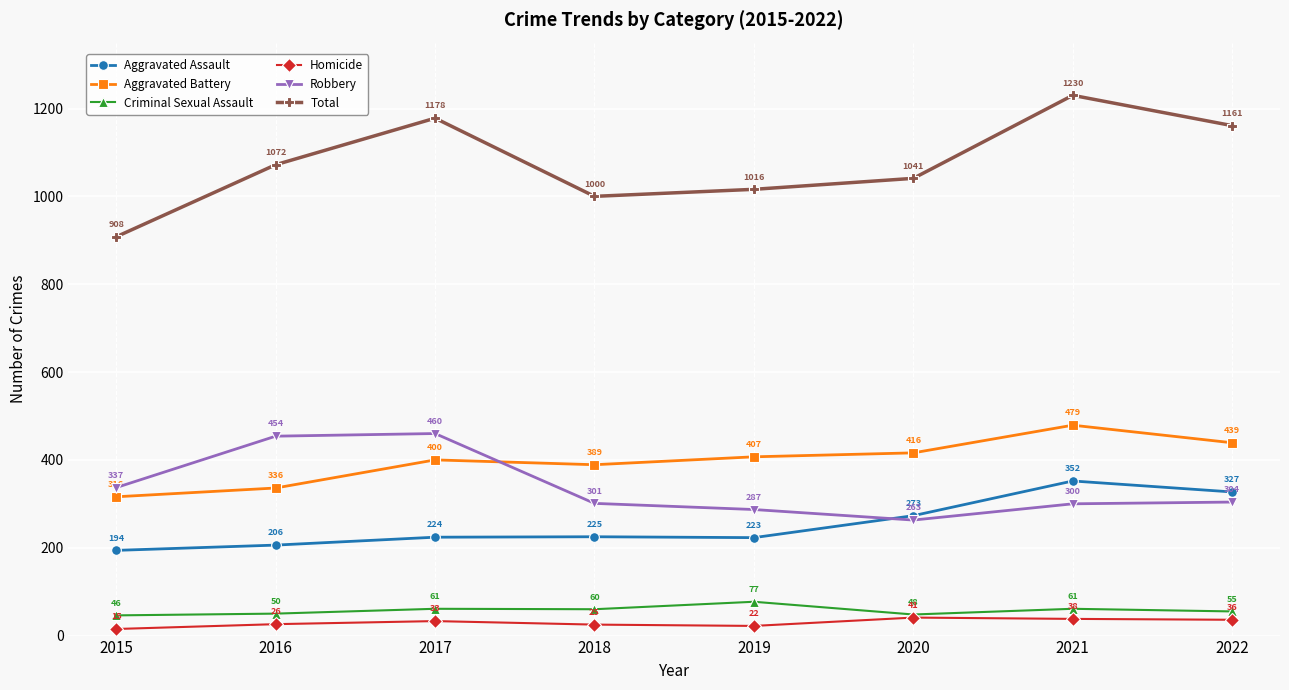

What is the difference between the Aggravated Battery values at 2020 and 2019?

9